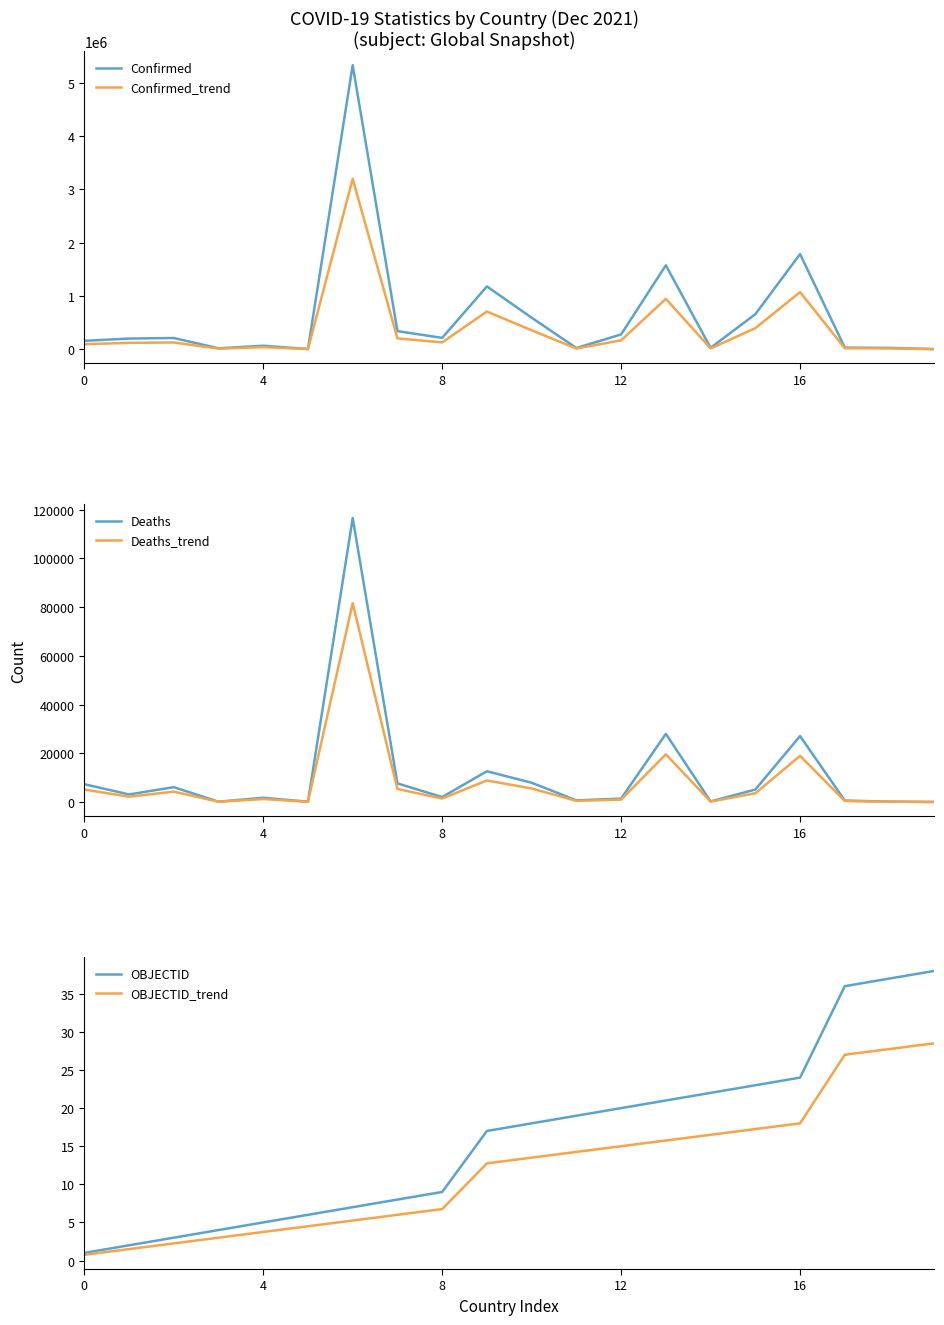

Reading right to left, extract all data points from this chart.

Confirmed: 2640.0	24863.0	30517.0	1786444.0	658328.0	25429.0	1576566.0	277721.0	22802.0	591885.0	1179244.0	213360.0	339578.0	5332629.0	4141.0	65183.0	17426.0	210921.0	200173.0	157387.0
Confirmed_trend: 1584.0	14917.8	18310.2	1071866.4	394996.8	15257.4	945939.6	166632.6	13681.2	355131.0	707546.4	128016.0	203746.8	3199577.4	2484.6	39109.8	10455.6	126552.6	120103.8	94432.2
Deaths: 3.0	161.0	578.0	27072.0	5114.0	231.0	27983.0	1394.0	677.0	7905.0	12625.0	2021.0	7631.0	116597.0	117.0	1735.0	131.0	6083.0	3101.0	7310.0
Deaths_trend: 2.1	112.7	404.6	18950.4	3579.8	161.7	19588.1	975.8	473.9	5533.5	8837.5	1414.7	5341.7	81617.9	81.9	1214.5	91.7	4258.1	2170.7	5117.0
OBJECTID: 38.0	37.0	36.0	24.0	23.0	22.0	21.0	20.0	19.0	18.0	17.0	9.0	8.0	7.0	6.0	5.0	4.0	3.0	2.0	1.0
OBJECTID_trend: 28.5	27.8	27.0	18.0	17.2	16.5	15.8	15.0	14.2	13.5	12.8	6.8	6.0	5.2	4.5	3.8	3.0	2.2	1.5	0.8